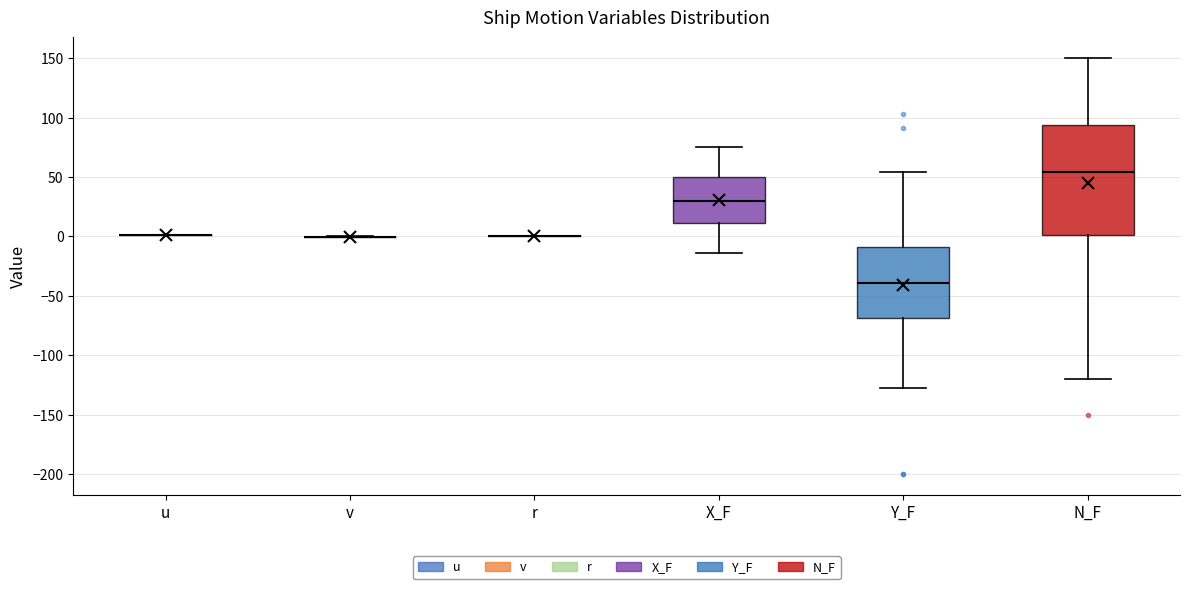

Where does the lower whisker of the box for N_F end on the y-axis? The values are not printed on the chart, so give them approximately, as read against the axis.

-120